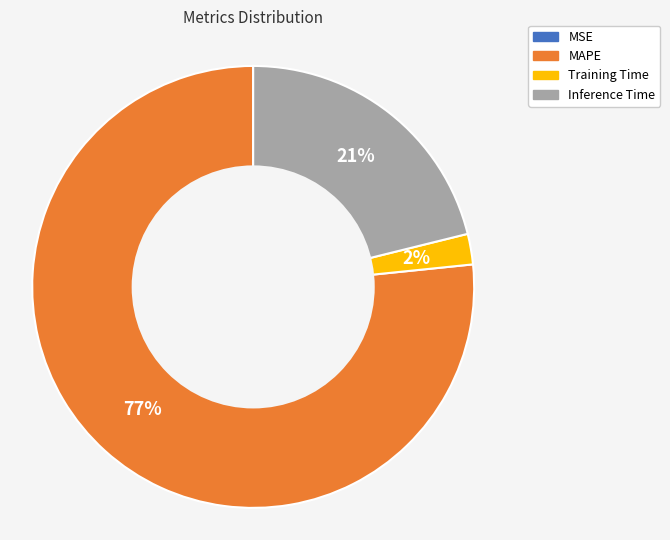

To the nearest percent, what is the combined percentage of Training Time and MAPE?

79%